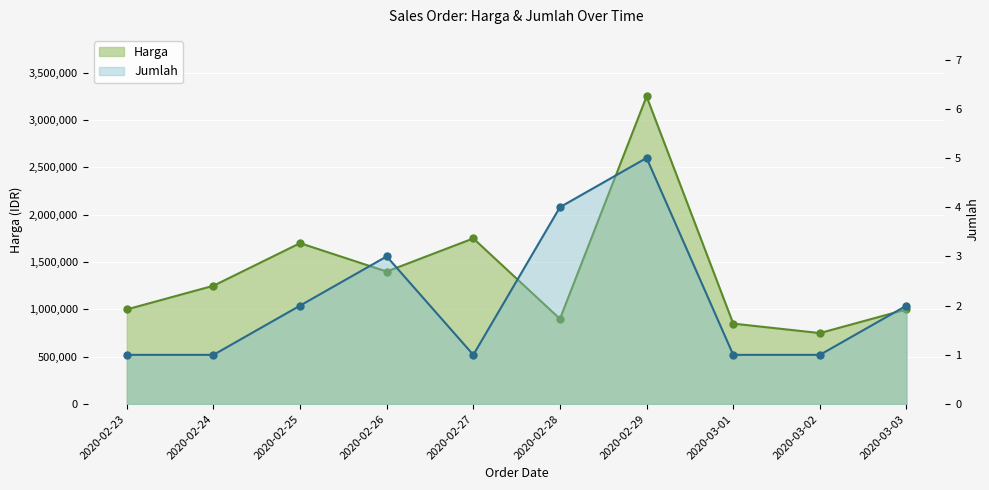

What is the approximate value of Harga at 2020-03-02?

750000